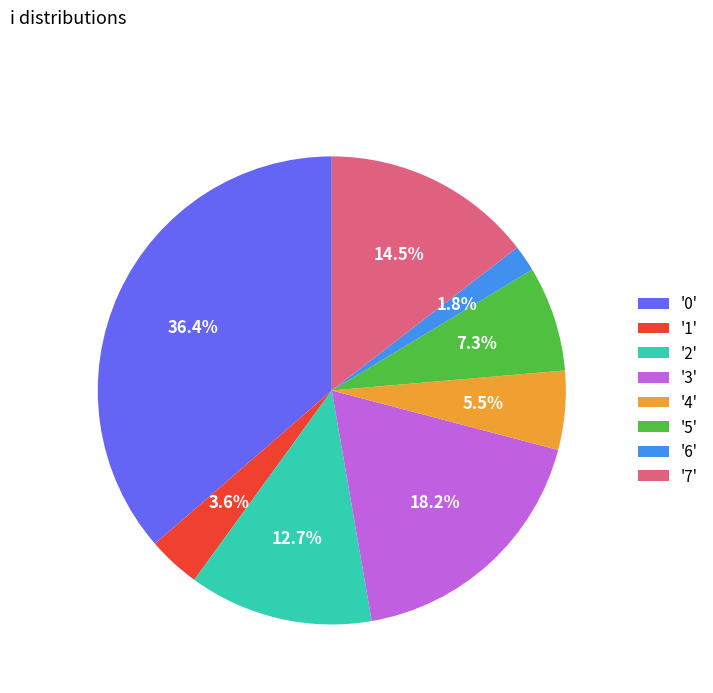

To the nearest percent, what is the difference between the largest and smallest slice percentages?

35%